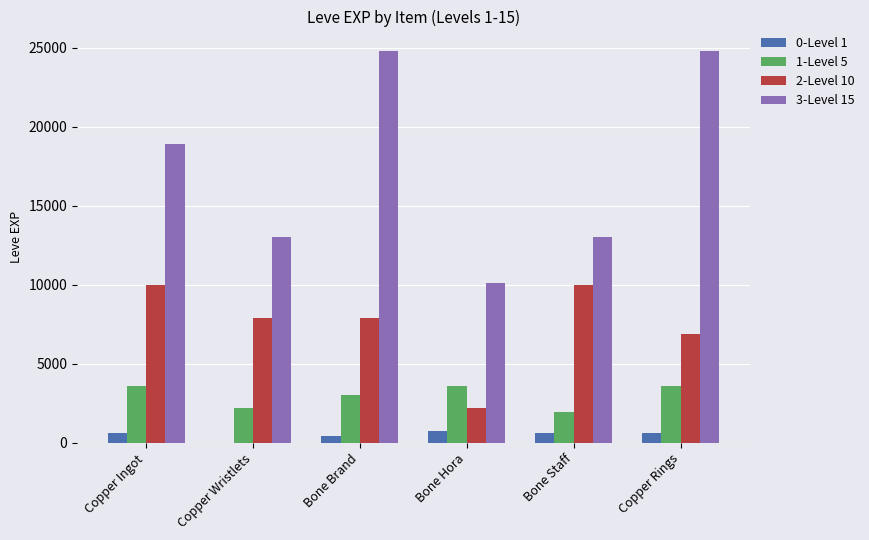

The 2-Level 10 series shows 17055 at Bone Staff. True or false?

False